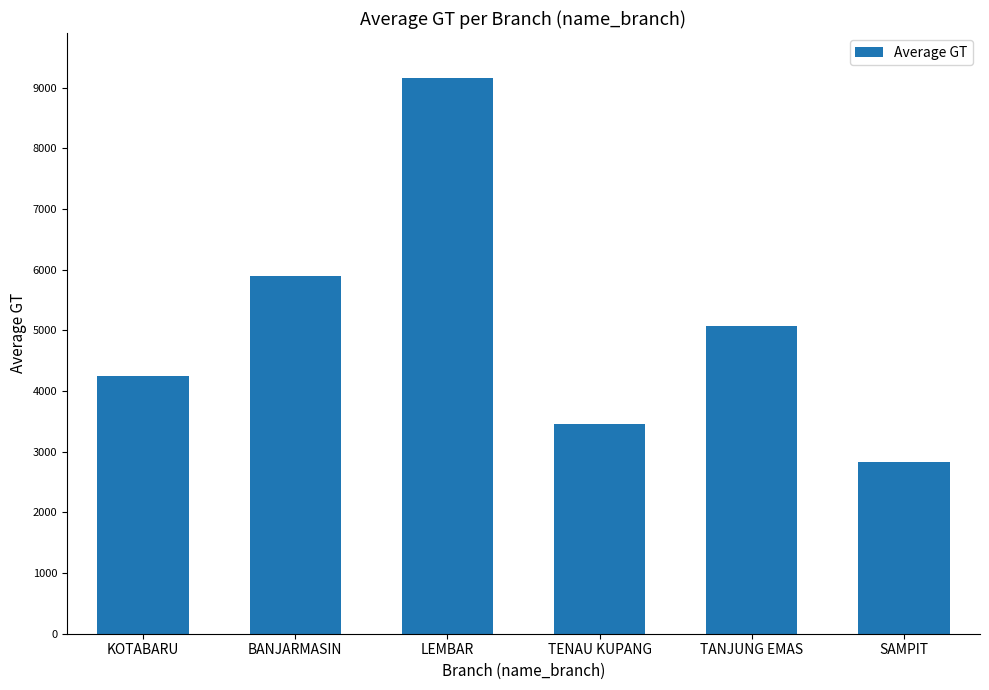

True or false: the data shows 2837.0 at SAMPIT.

True